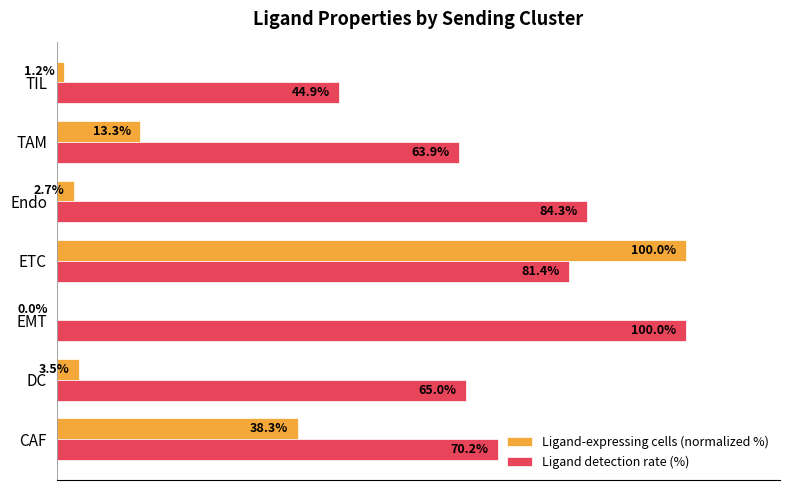

What are all the series names shown in the legend?

Ligand-expressing cells (normalized %), Ligand detection rate (%)